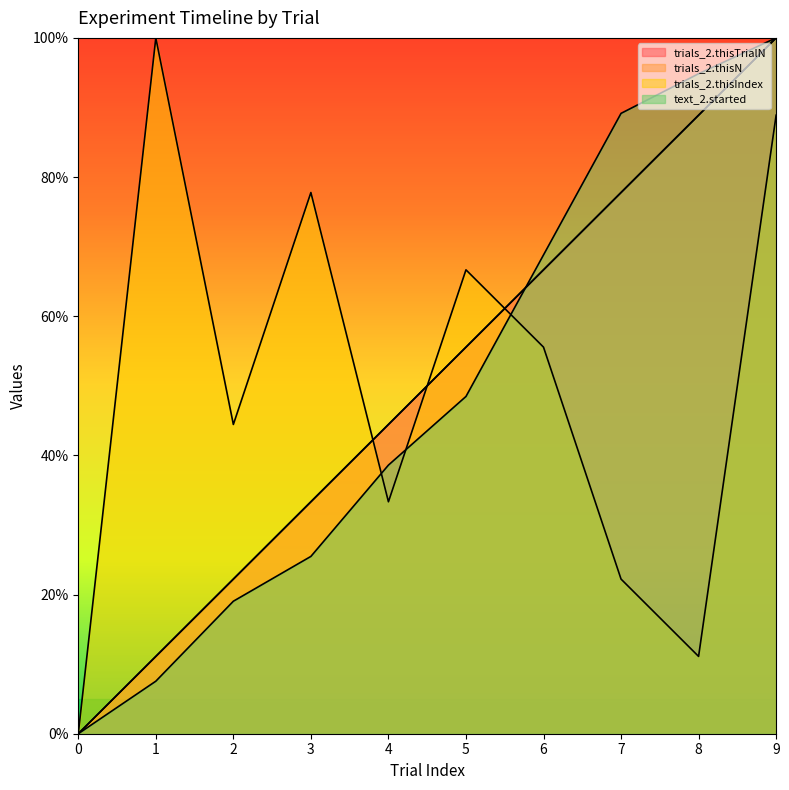

What are all the series names shown in the legend?

trials_2.thisTrialN, trials_2.thisN, trials_2.thisIndex, text_2.started